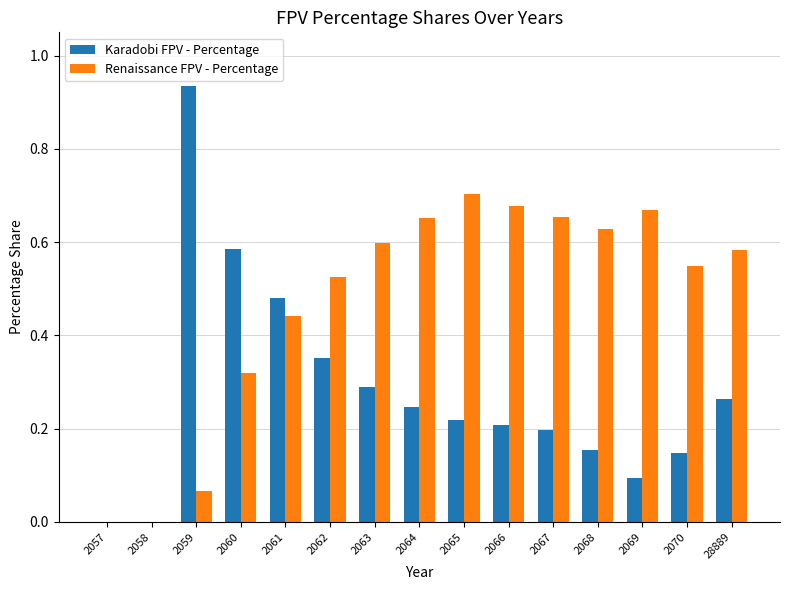

What is the sum of the Renaissance FPV - Percentage values at 2062 and 2069?

1.2